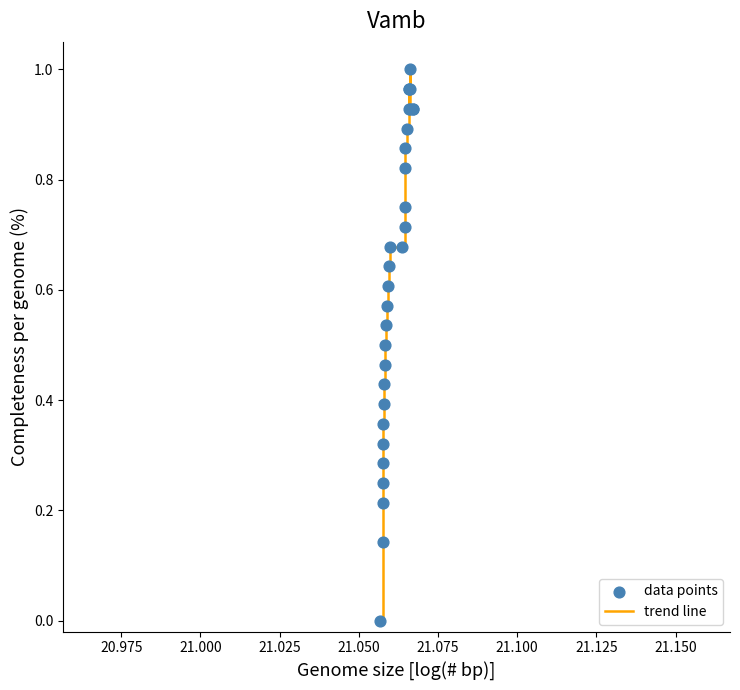

Does the chart have visible grid lines?

No